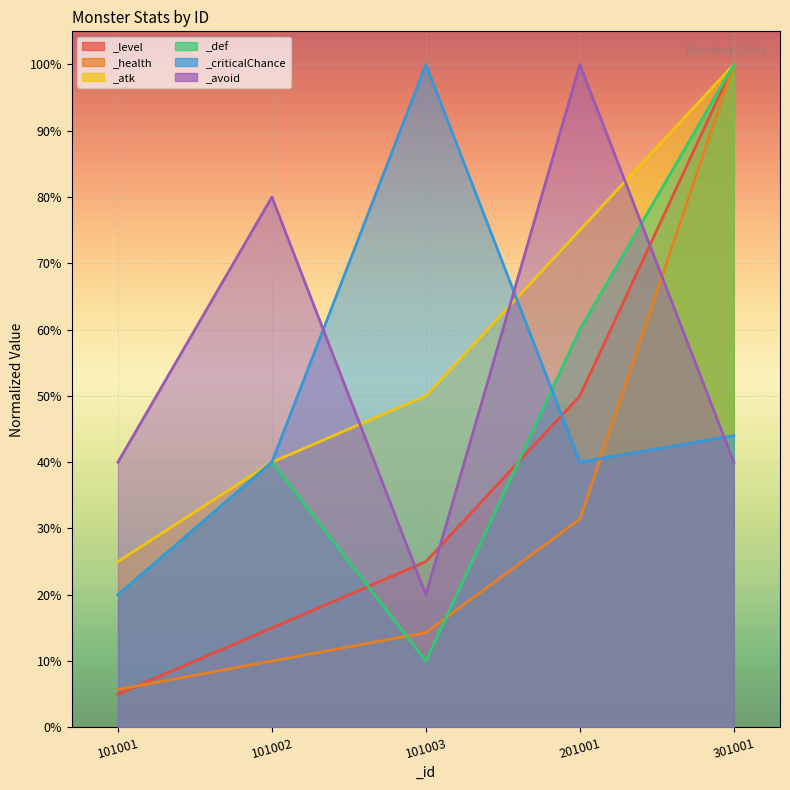

Which series ends up on top after the final intersection of _health and _def?

_def